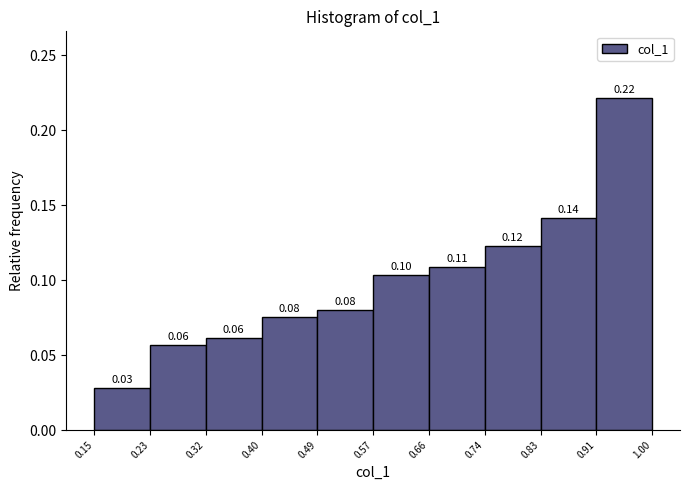

Over which range of the x-axis is the bar tallest?

0.91 to 1.00